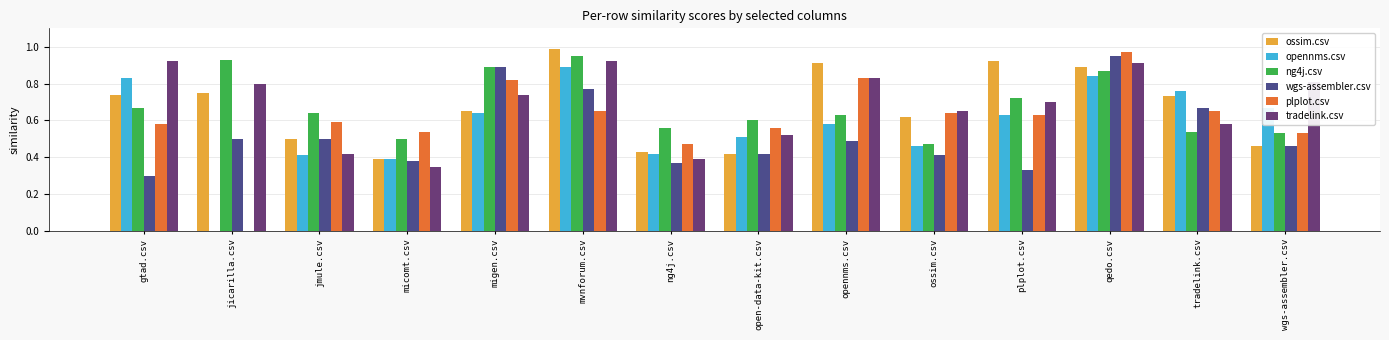

At which label does plplot.csv reach its peak?

qedo.csv